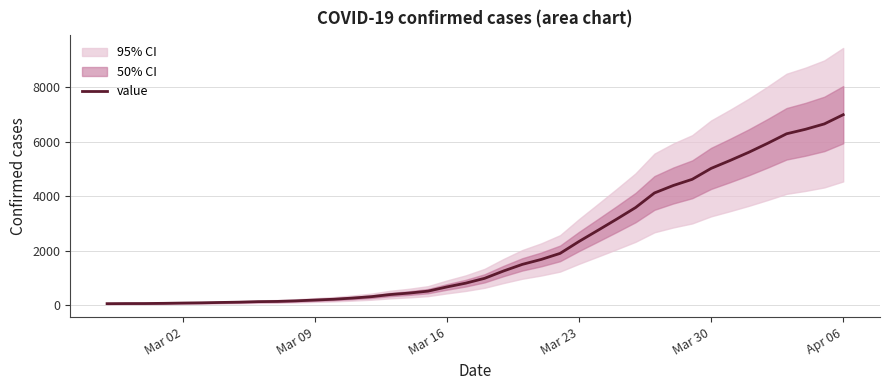

What is the maximum value for value?

6995